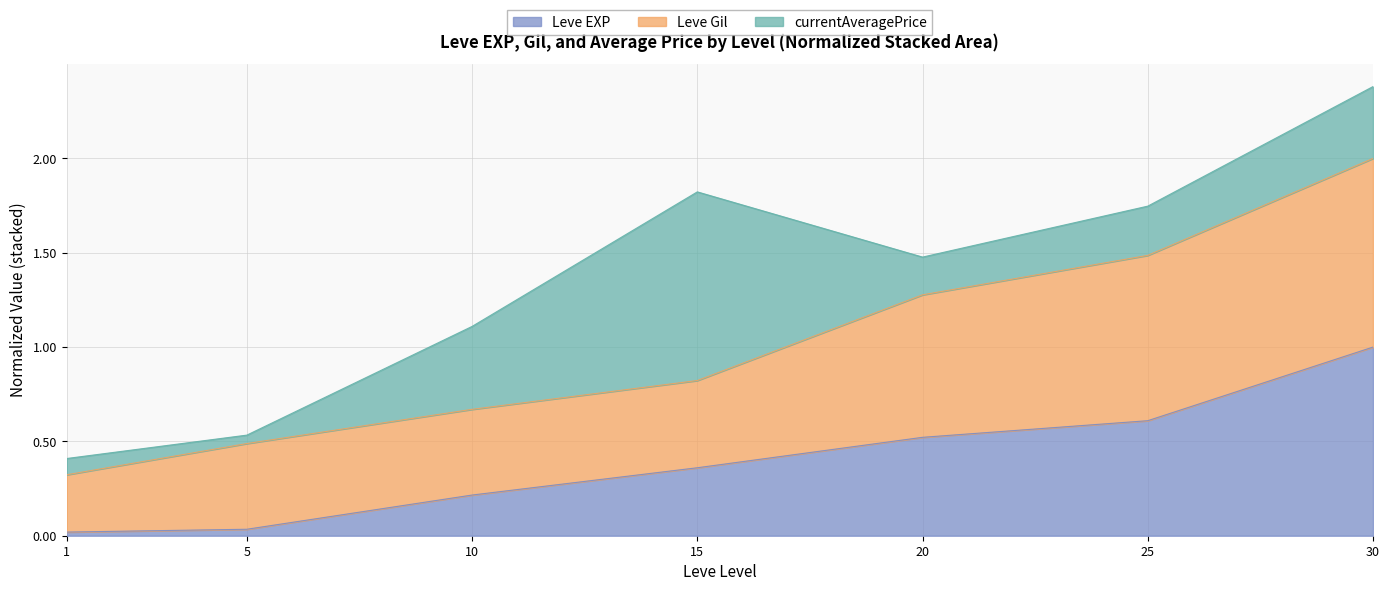

Read the Leve EXP value at 25.

0.6